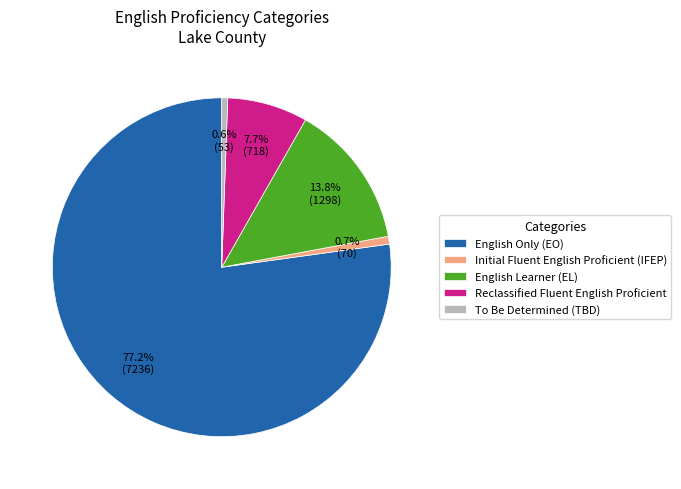

What is the largest slice in the pie chart?

English Only (EO)